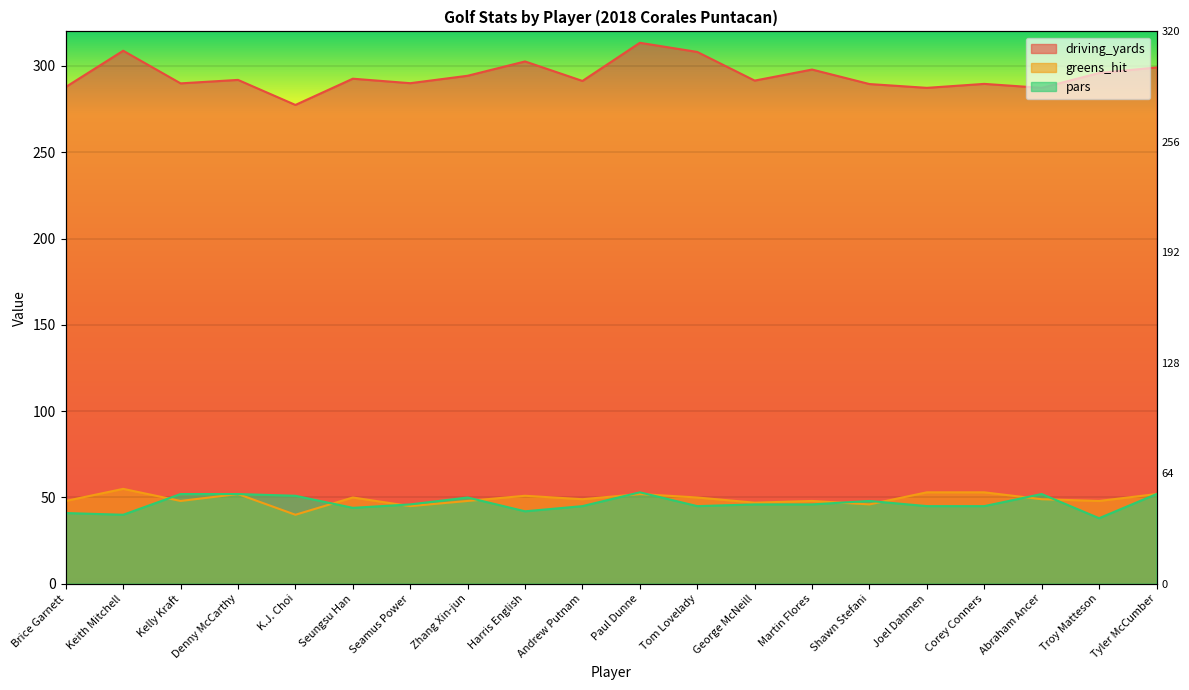

At which label does driving_yards reach its minimum?

K.J. Choi